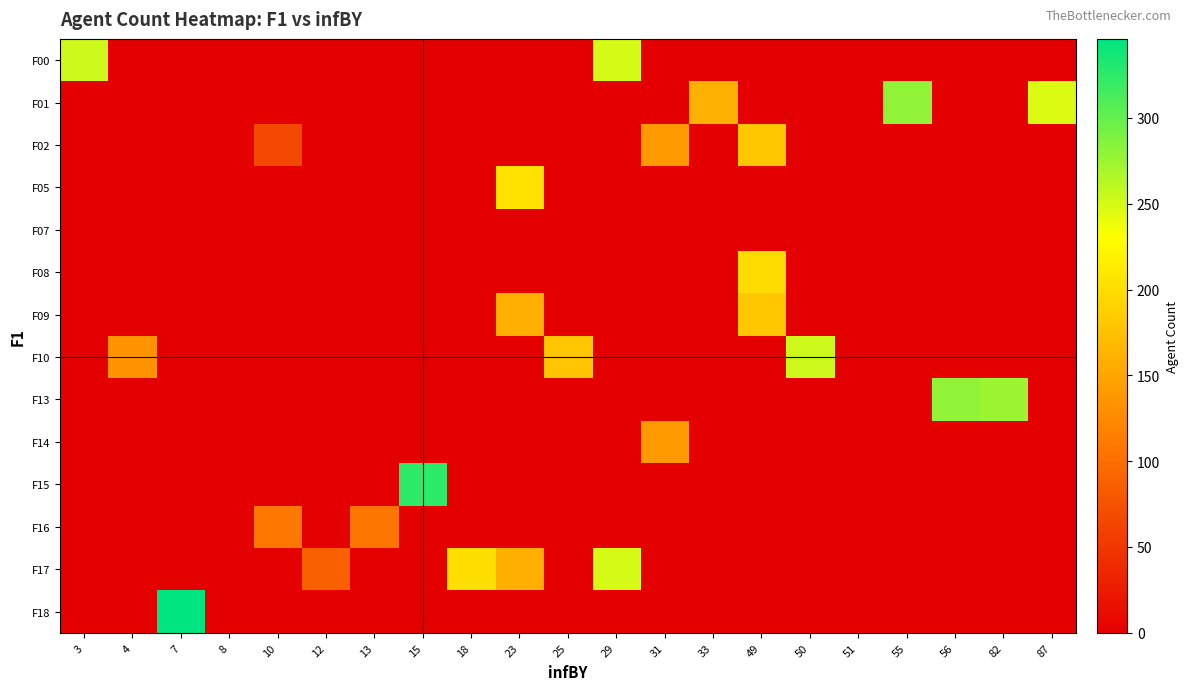

Which has a higher value, 13 or 51?

13